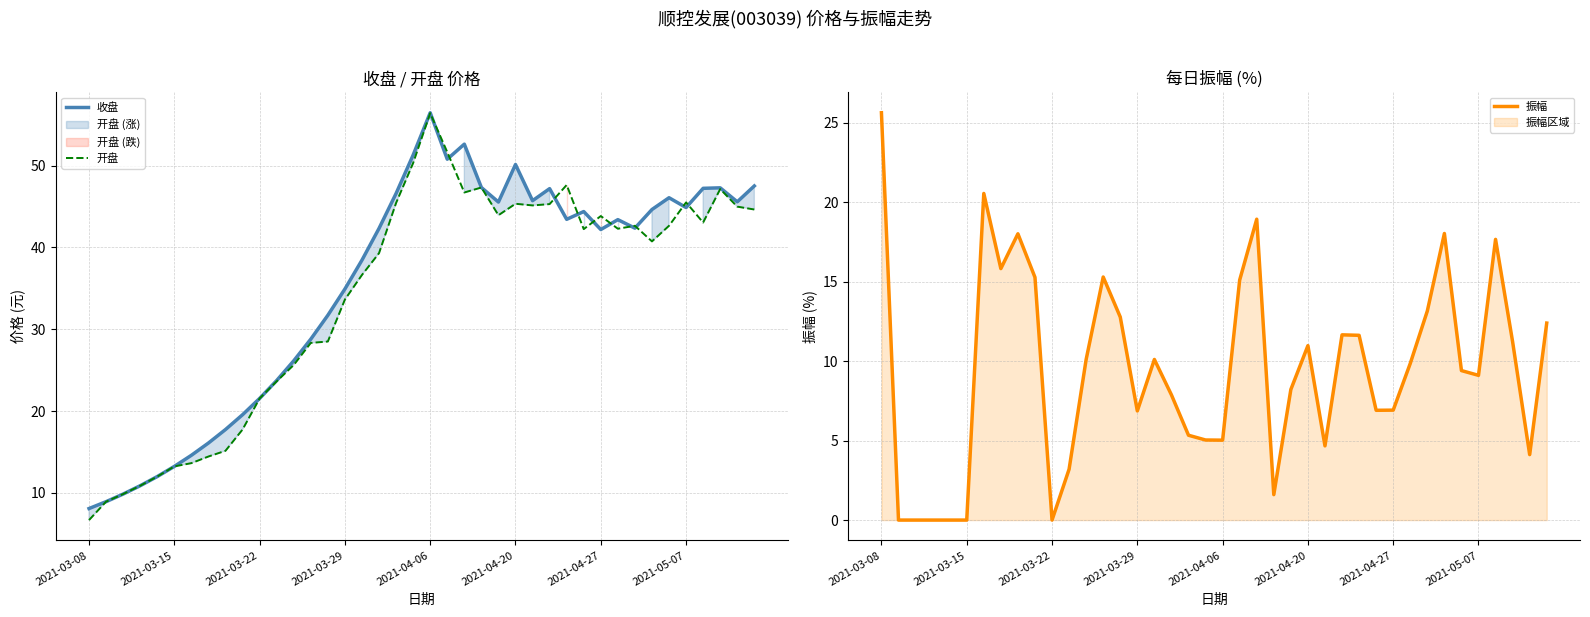

True or false: 收盘 and 振幅 cross at least once.

True